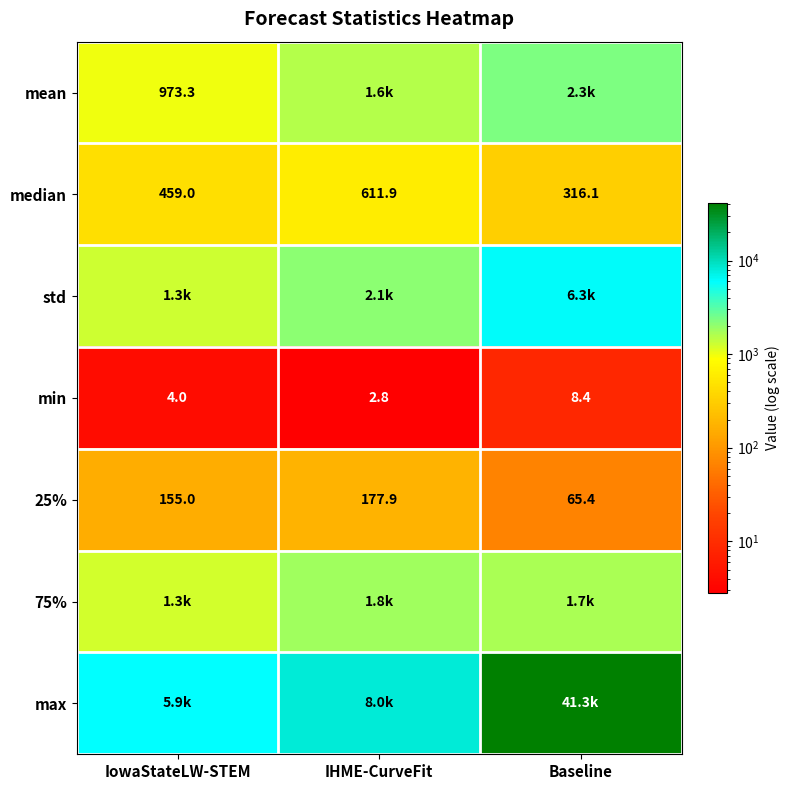

Rank the categories by median value from lowest to highest.

Baseline, IowaStateLW-STEM, IHME-CurveFit